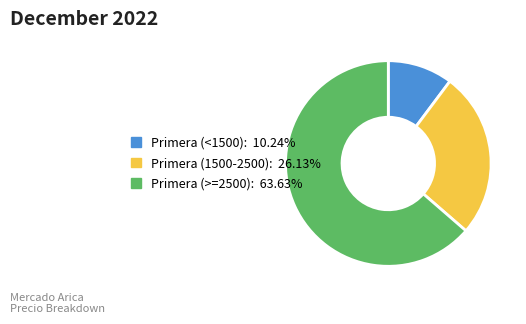

Is there a majority slice in this chart?

Yes